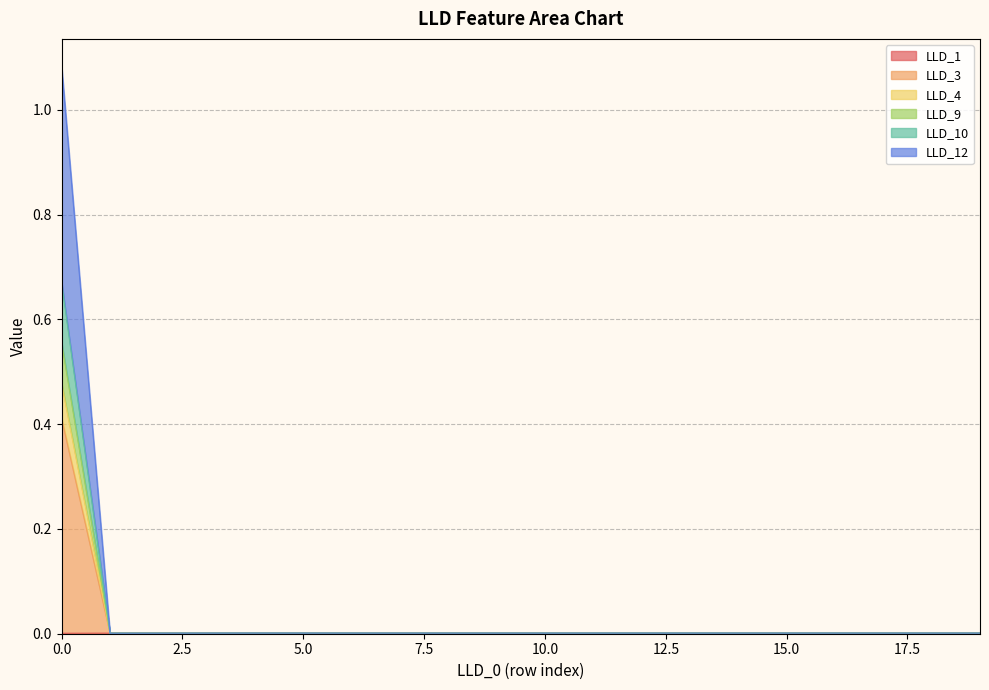

At which category does LLD_1 reach its first local valley?

8